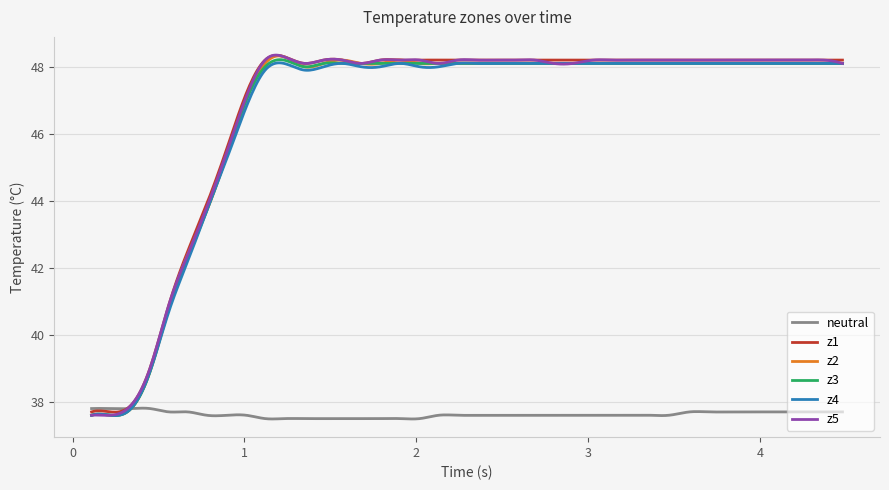

What is the lowest value of the z3 series?

37.6